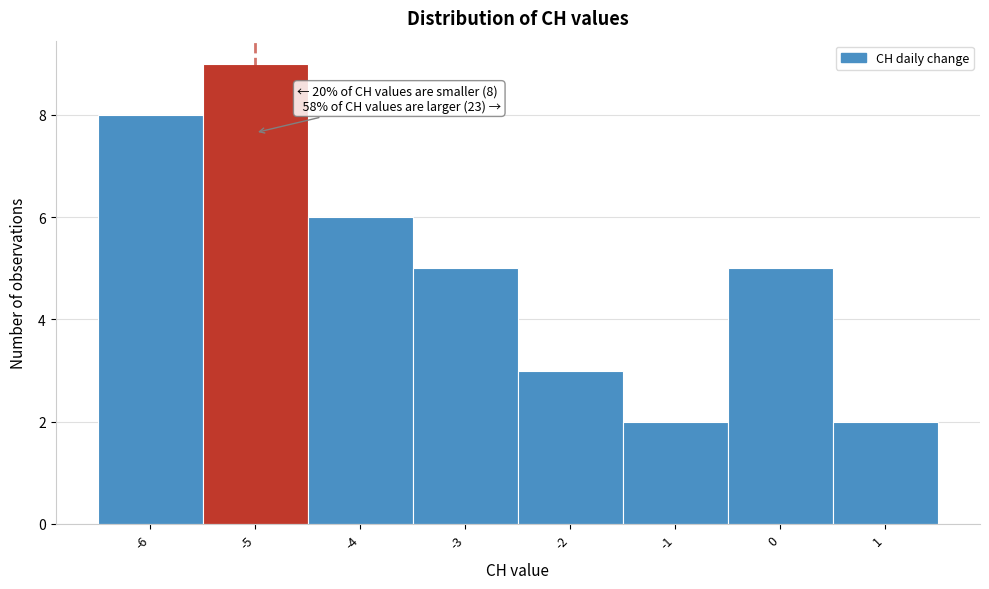

Over which range of the x-axis is the bar tallest?

-5.5 to -4.5